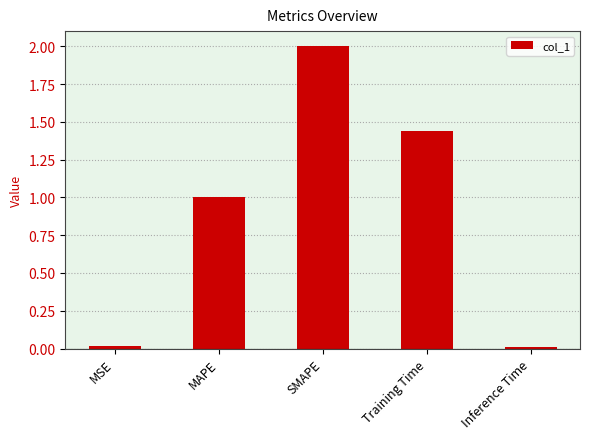

What position from the right is MAPE?

4